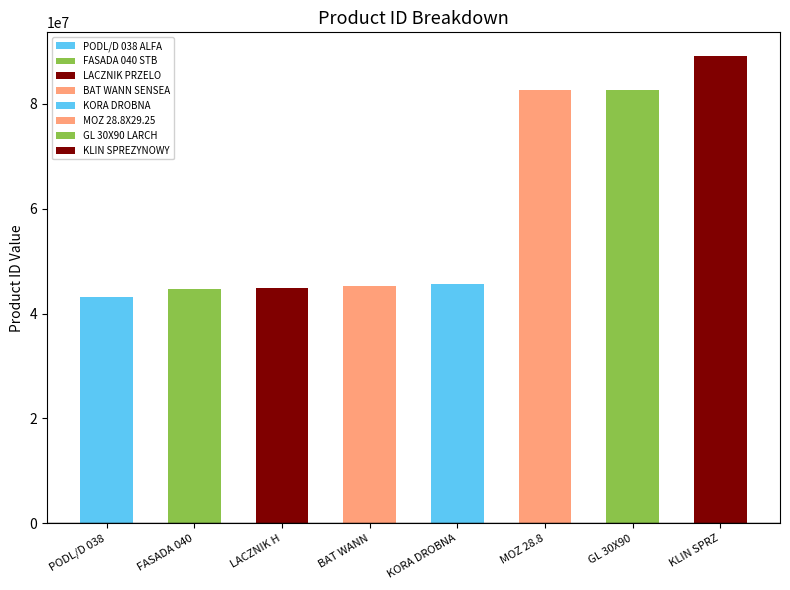

Which category has the lowest value across all series?

43183154